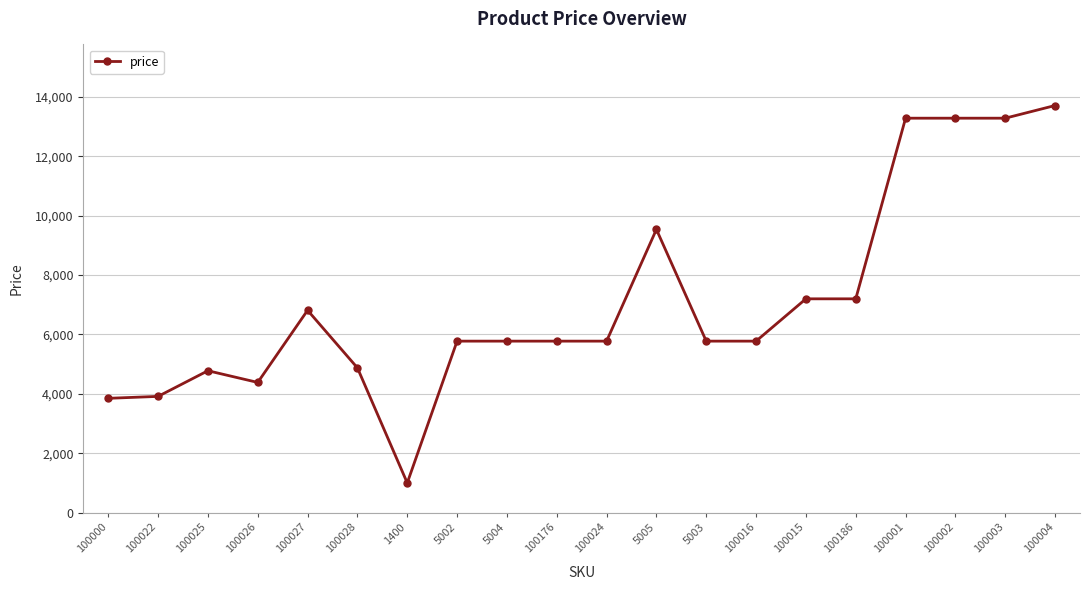

Which category has the lowest value across all series?

1400